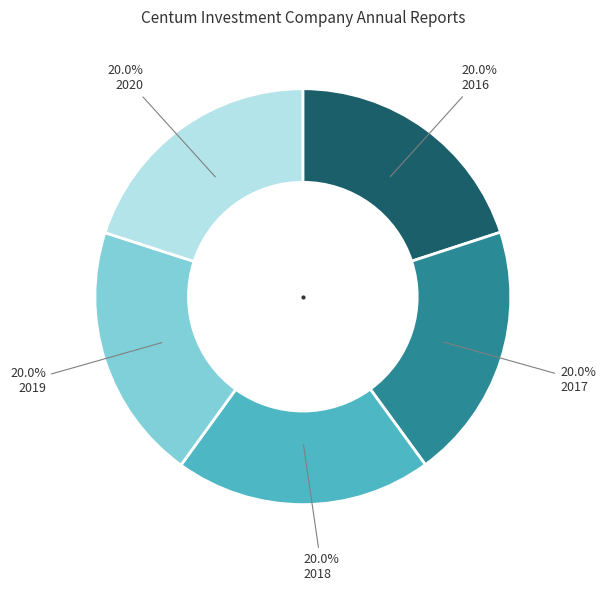

To the nearest percent, what is the average slice percentage?

20%